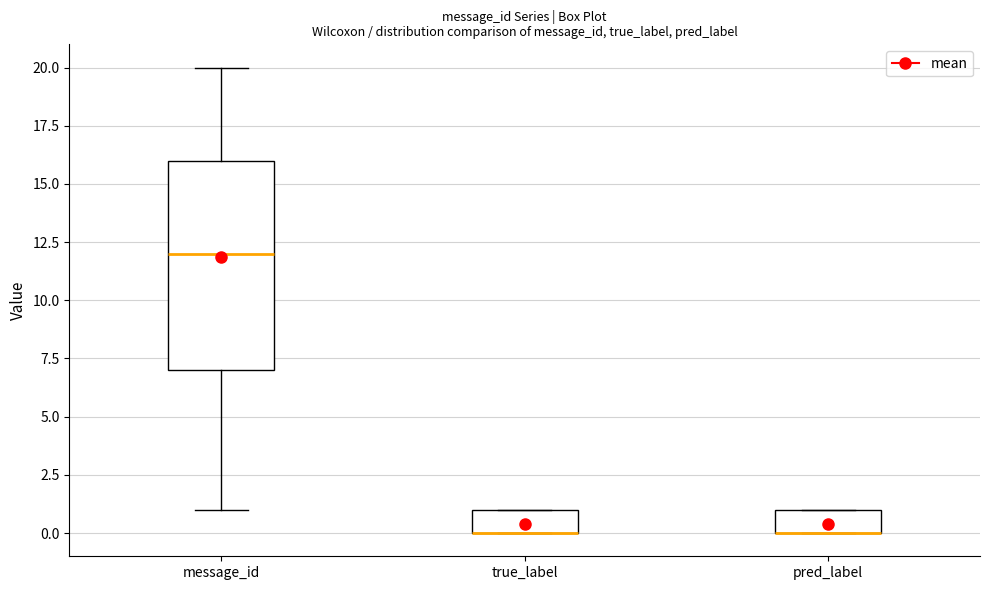

Reading left to right, read every box against the y-axis: the position of its median line, the range the box covers, and the ends of its whiskers. The values are not printed on the chart, so give them approximately, as read against the axis.

message_id: median 12, box 7 to 16, whiskers 1 to 20
true_label: median 0 (drawn on the box's lower edge), box 0 to 1, whiskers 0 to 1
pred_label: median 0 (drawn on the box's lower edge), box 0 to 1, whiskers 0 to 1